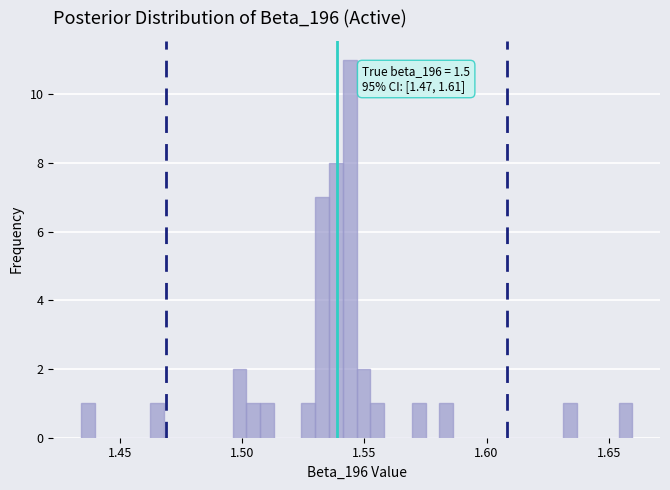

Read against the x-axis, roughly where is the centre of the tallest bar?

1.545